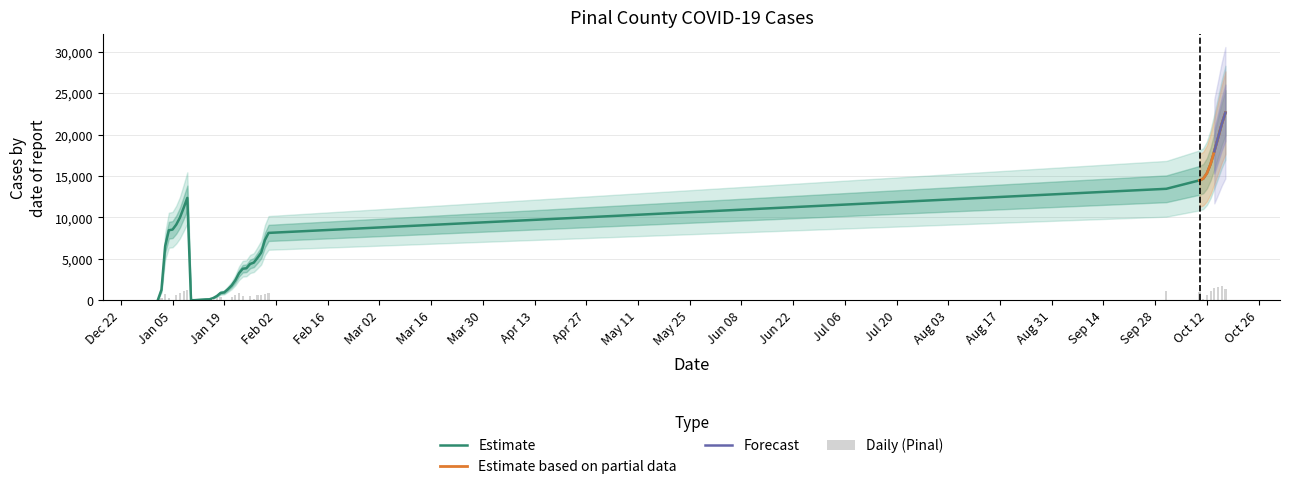

At how many categories does at least one series exceed 8522?

14